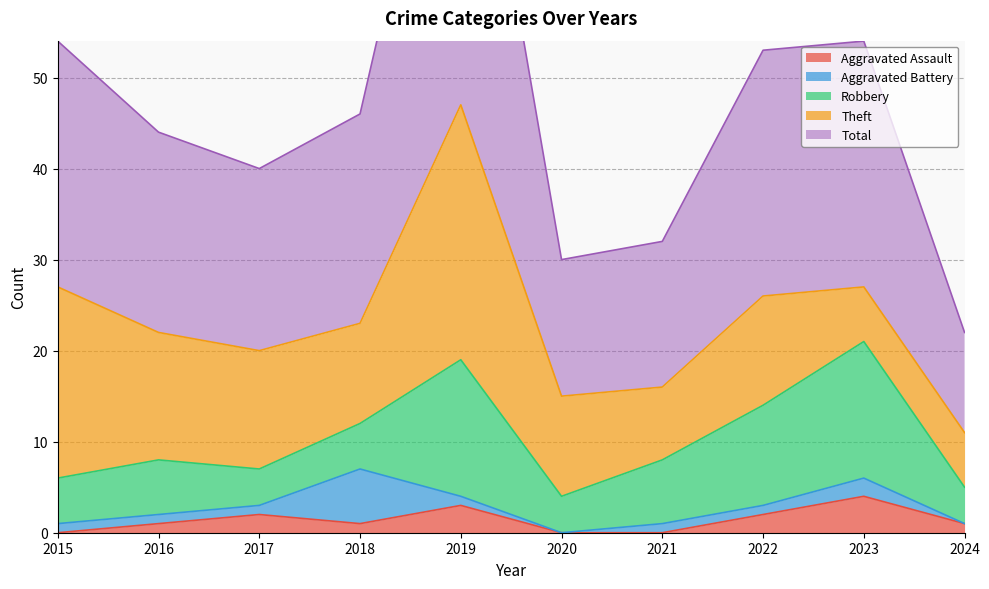

What is the value of the Robbery point at the 3rd from the left?

4